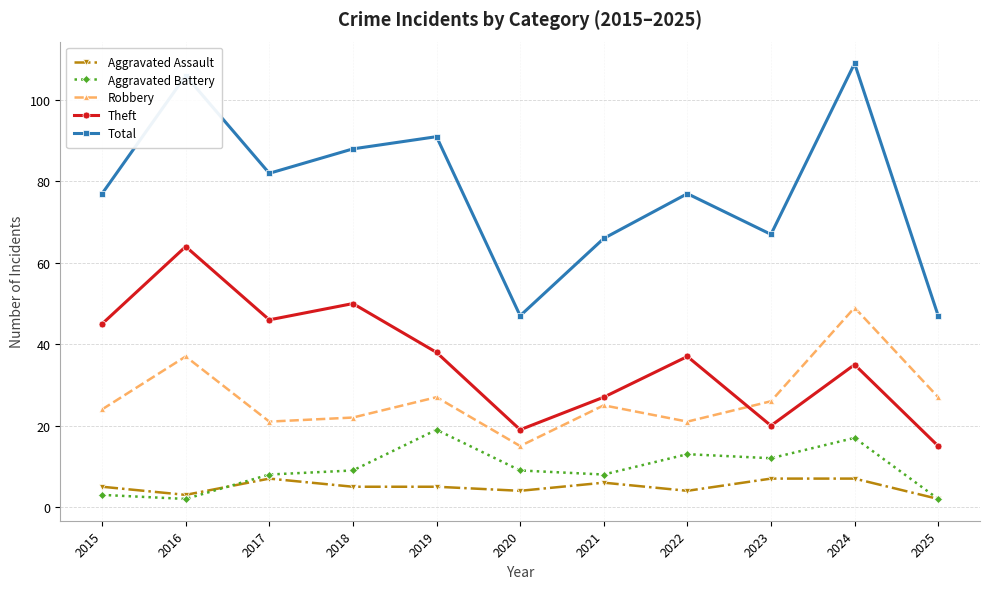

What are all the series names shown in the legend?

Aggravated Assault, Aggravated Battery, Robbery, Theft, Total